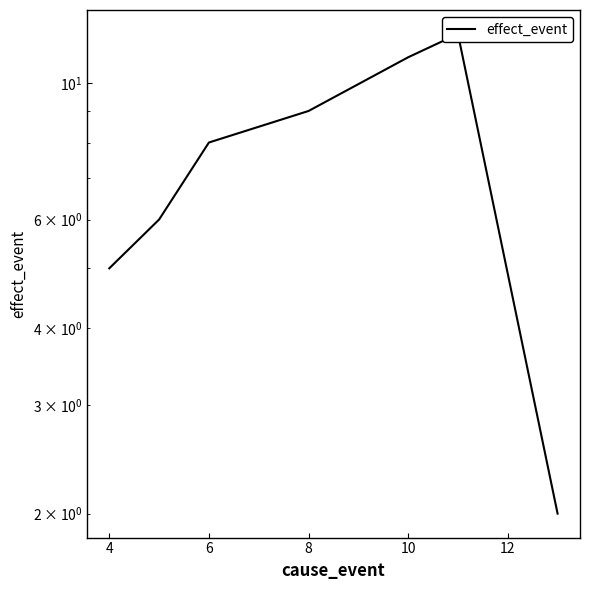

The chart shows a value of 8 at 6. True or false?

True